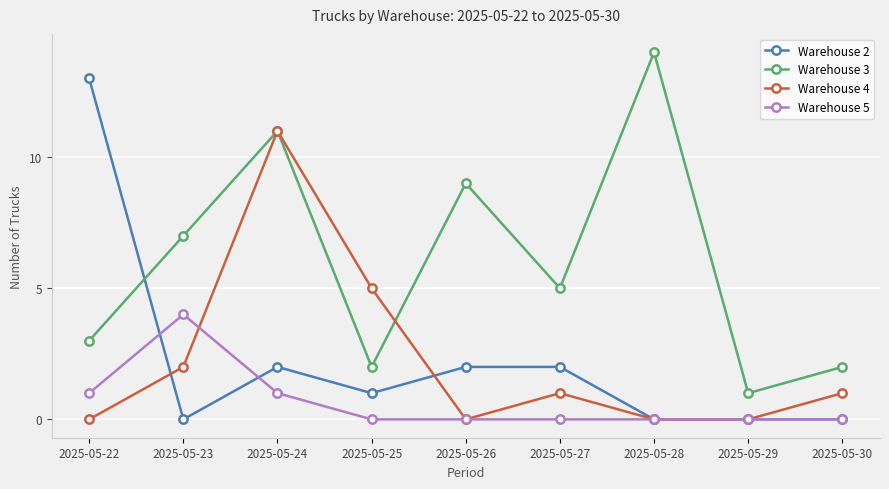

What is the difference between the second highest and minimum values in the Warehouse 3 series?

10